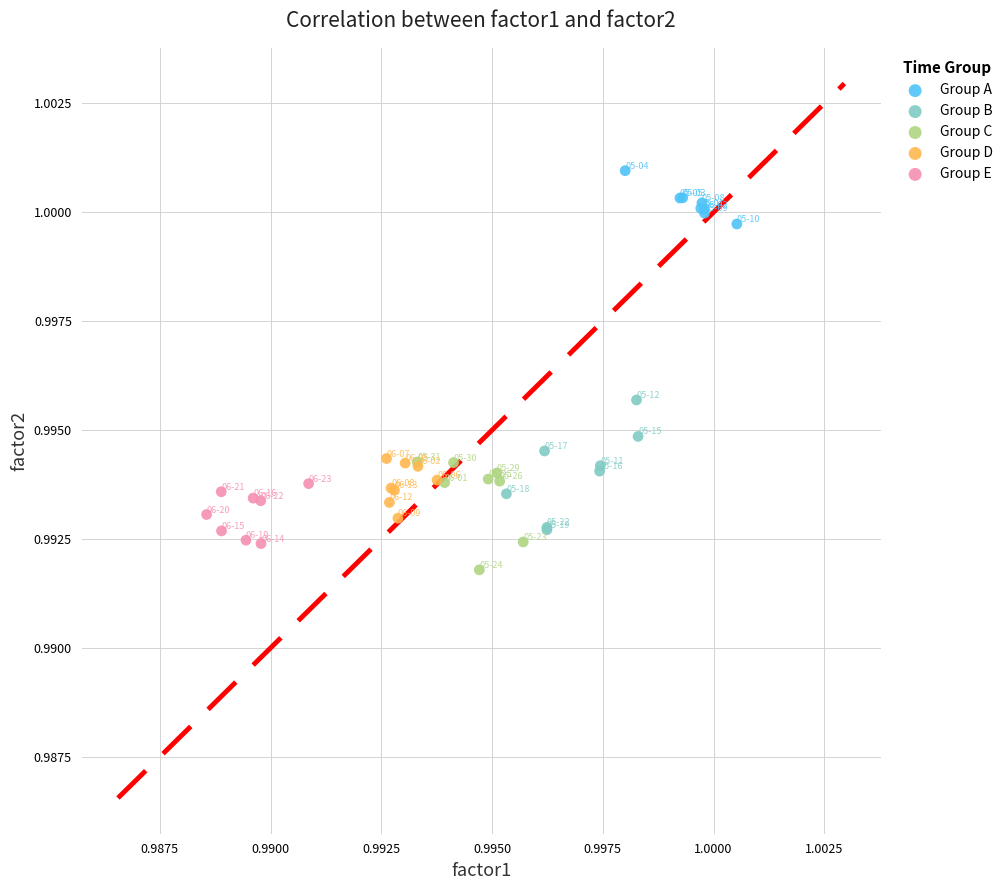

Which series reaches the maximum Y coordinate?

Group A